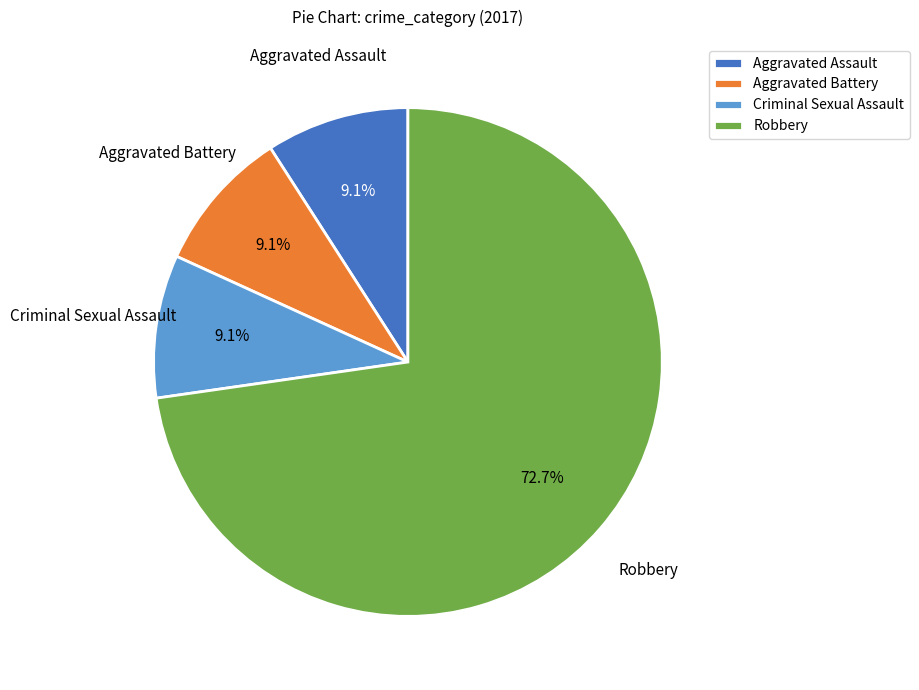

Does Robbery represent more than half of the total?

Yes